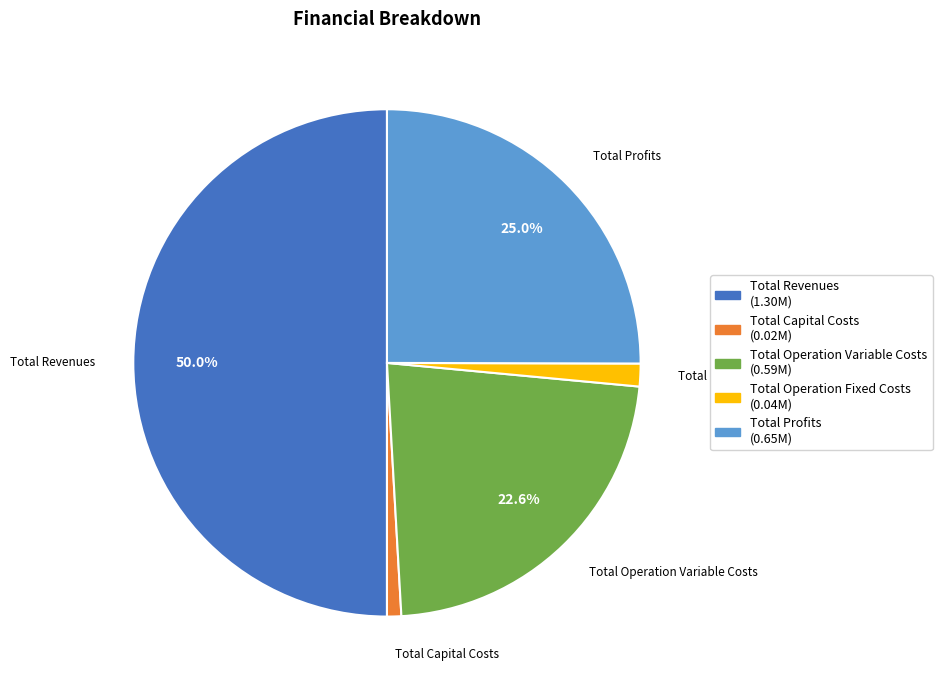

Which has a higher value, Total Operation Fixed Costs or Total Capital Costs?

Total Operation Fixed Costs